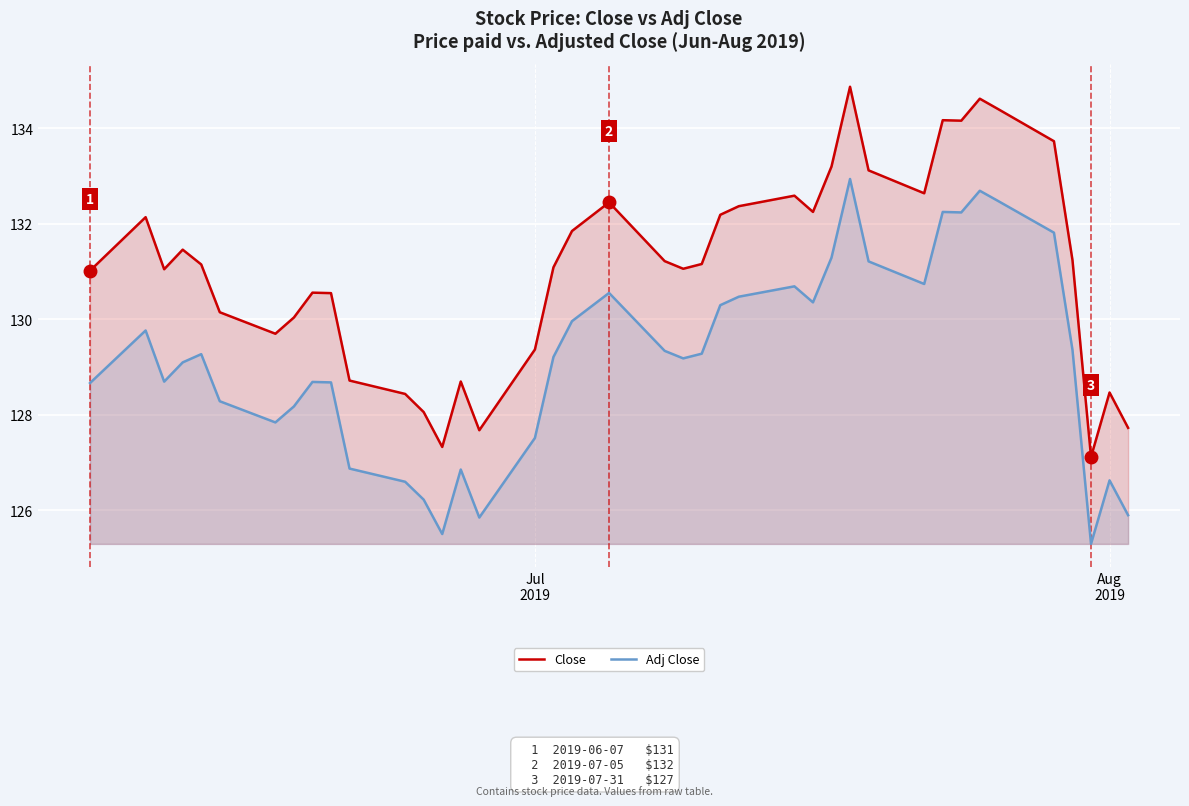

Which series has the largest total across all categories?

Close